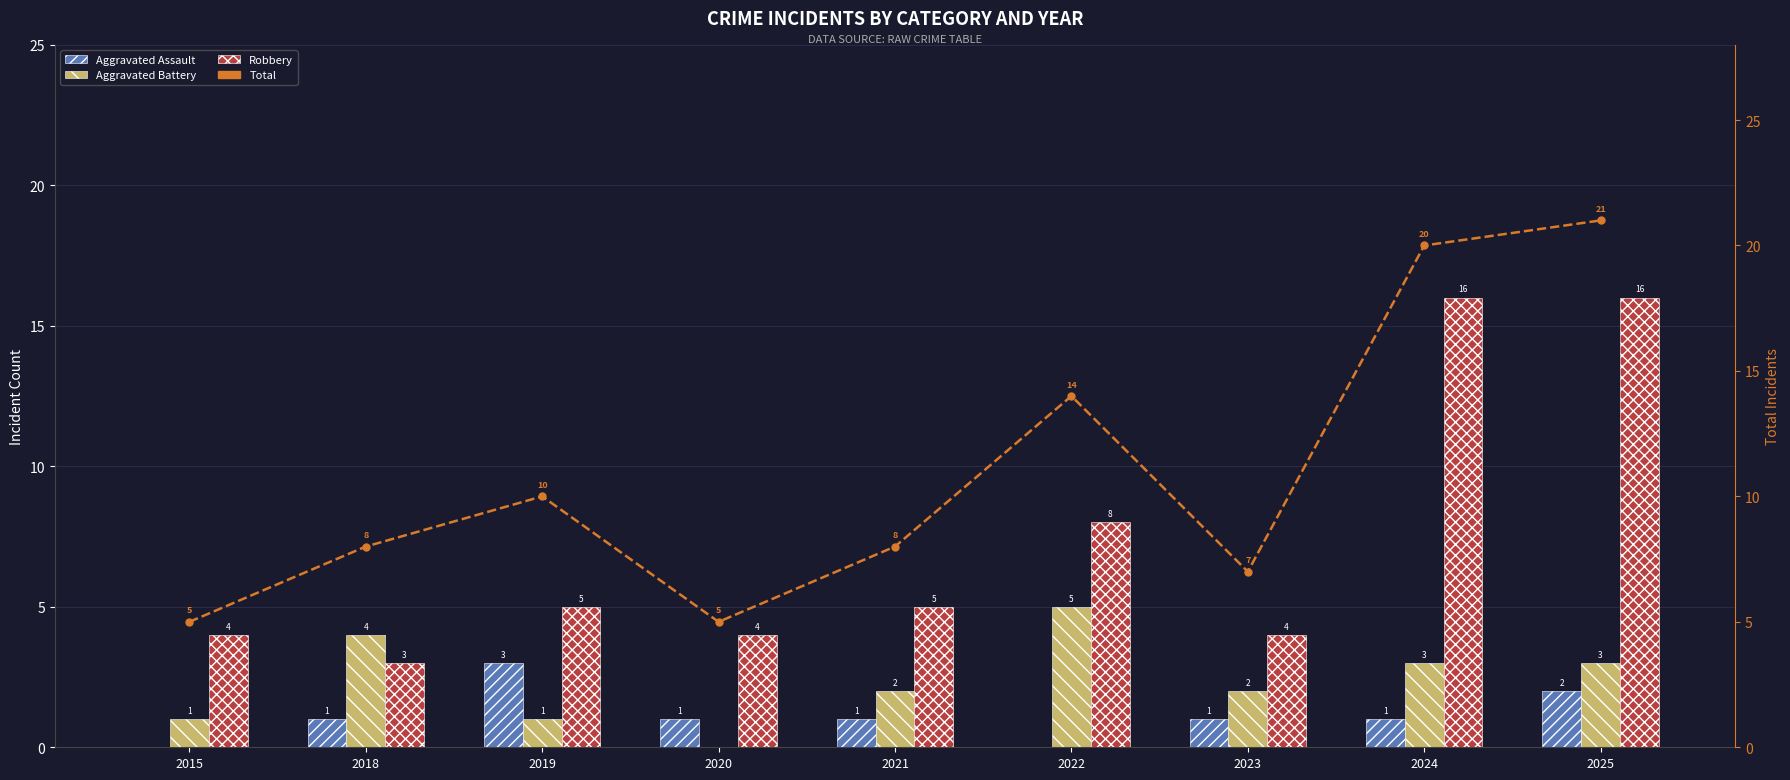

What are all the series names shown in the legend?

Aggravated Assault, Aggravated Battery, Robbery, Total